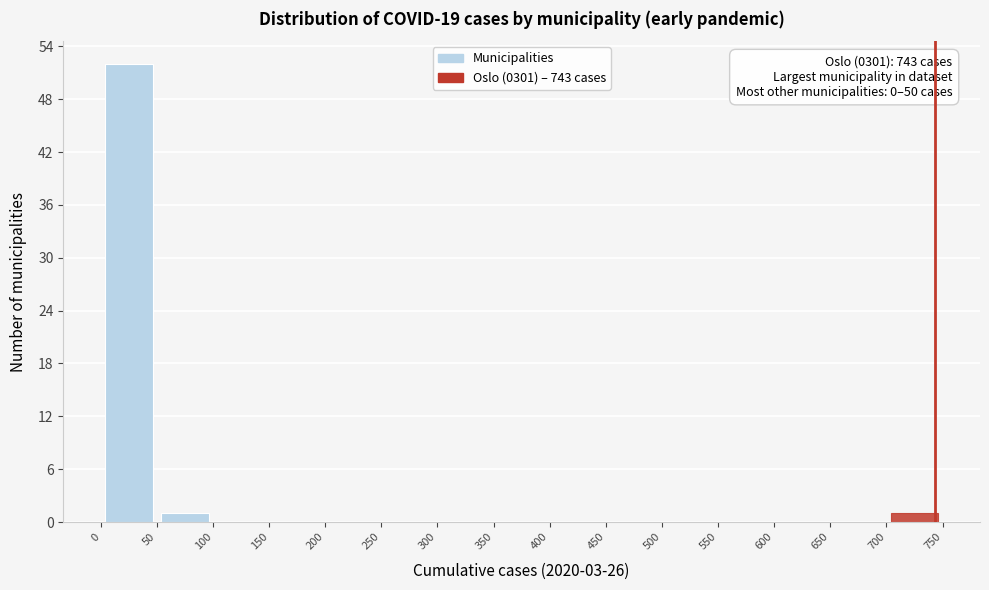

Which range on the x-axis has the tallest bar?

0 to 50